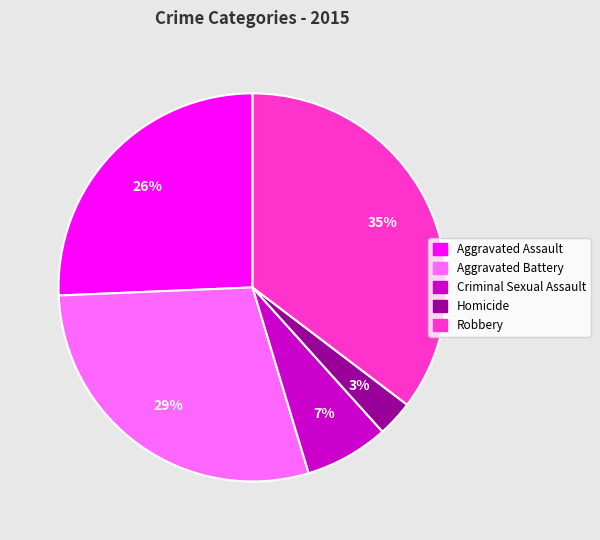

Does any single category account for the majority?

No